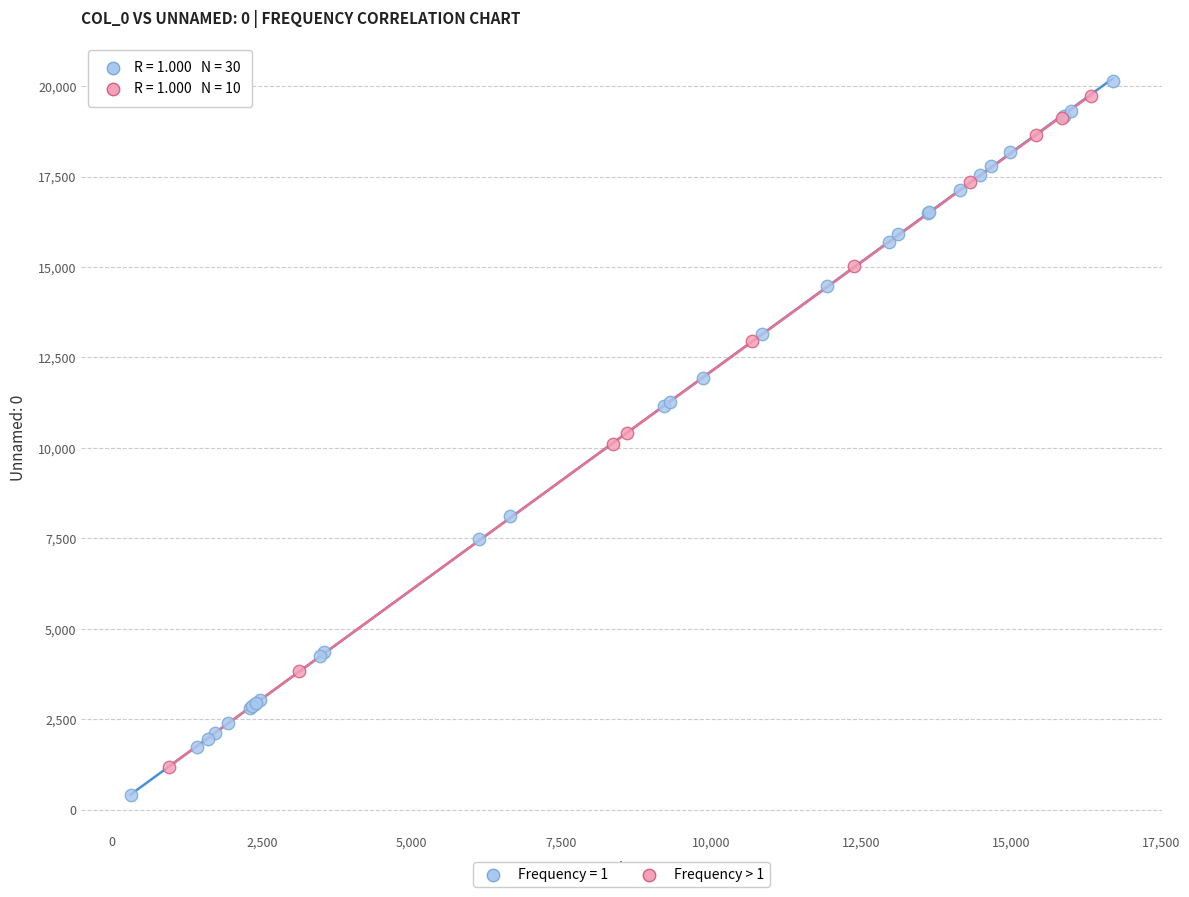

Which series has the widest spread of Y values?

Frequency = 1